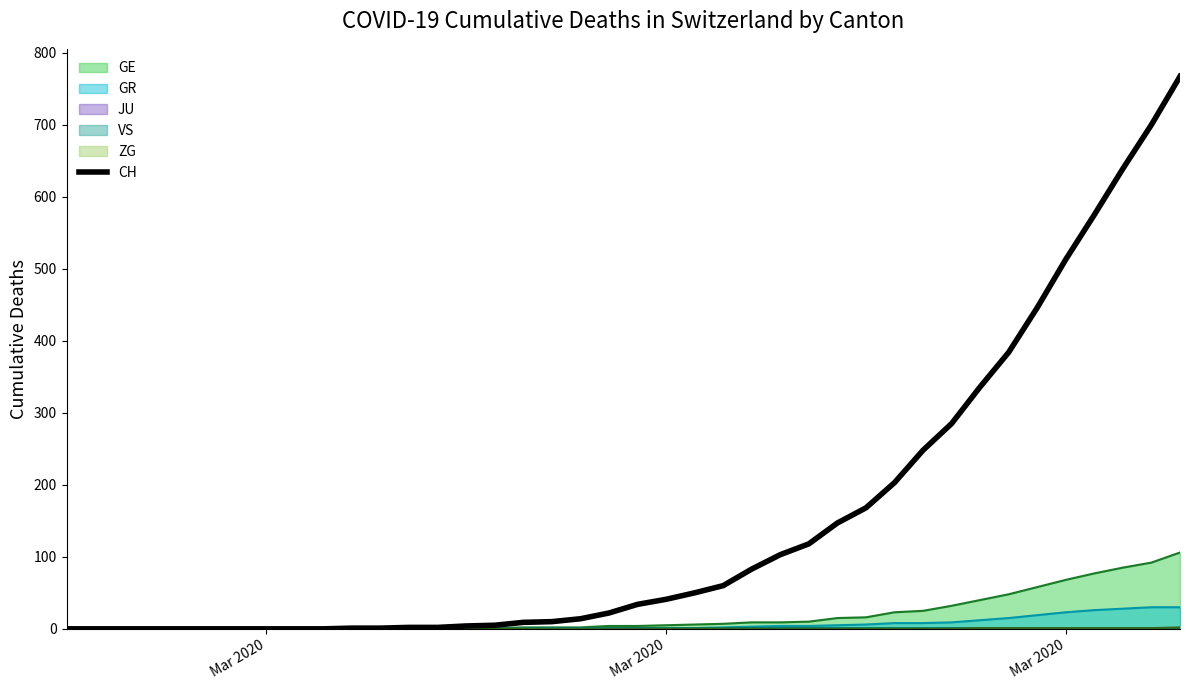

How many values are below 34?

20